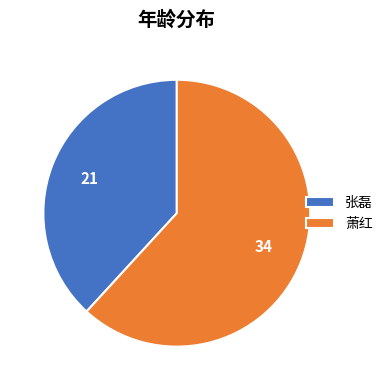

The 萧红 slice represents 73% of the pie. True or false?

False